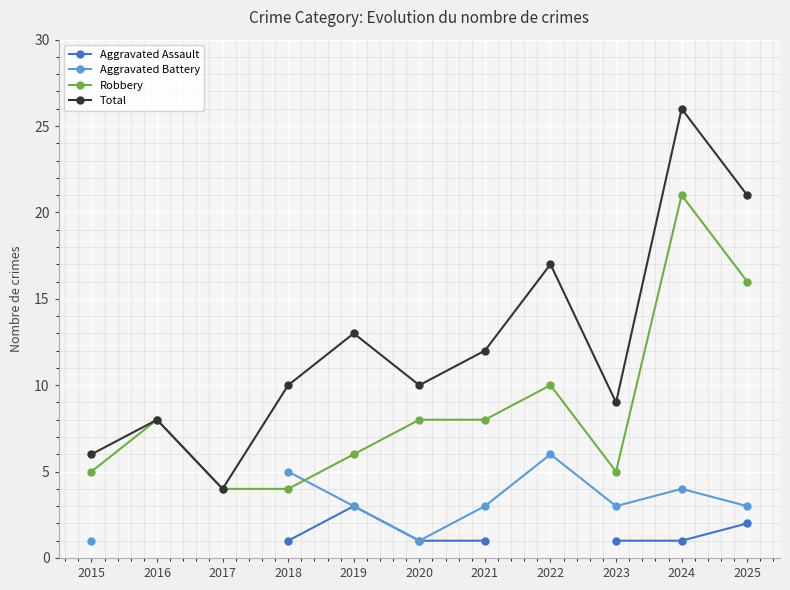

At which category is the sum across all series the highest?

2024